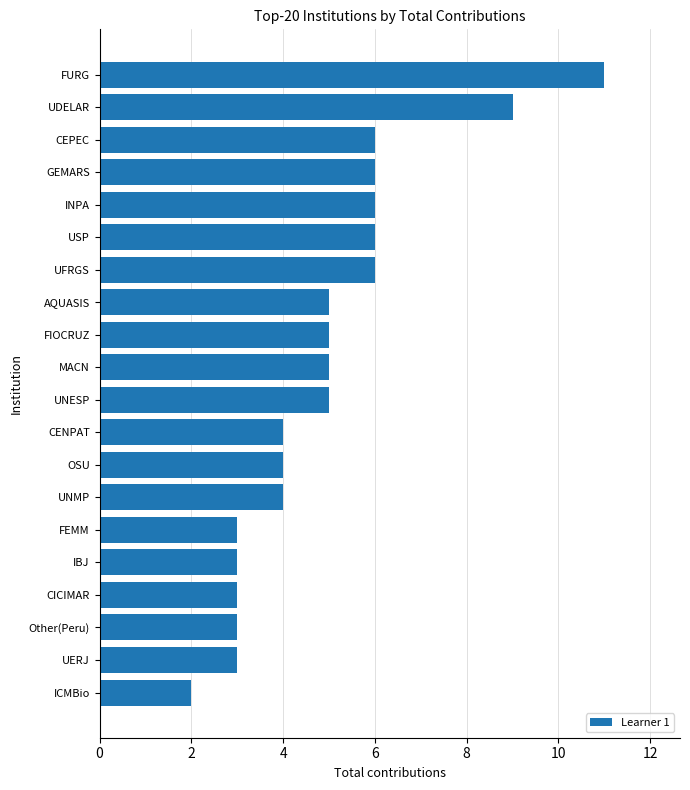

True or false: the data shows 3 at UERJ.

True